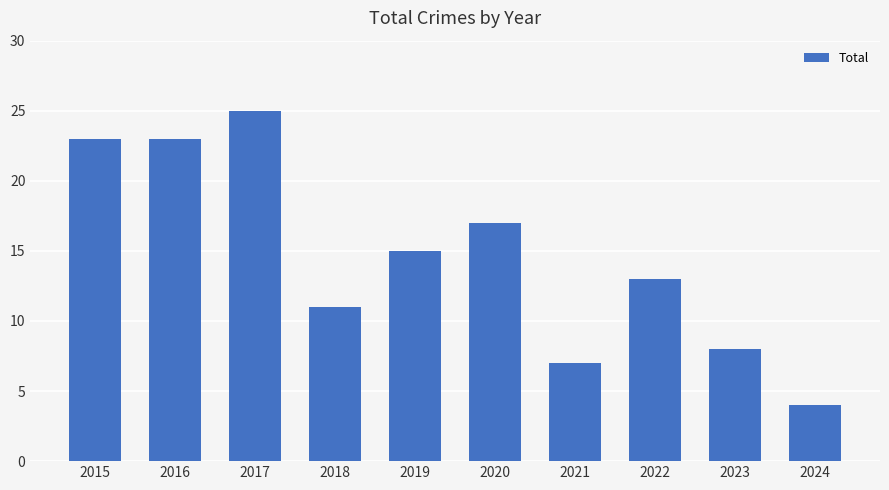

What is the difference between the maximum and minimum values?

21